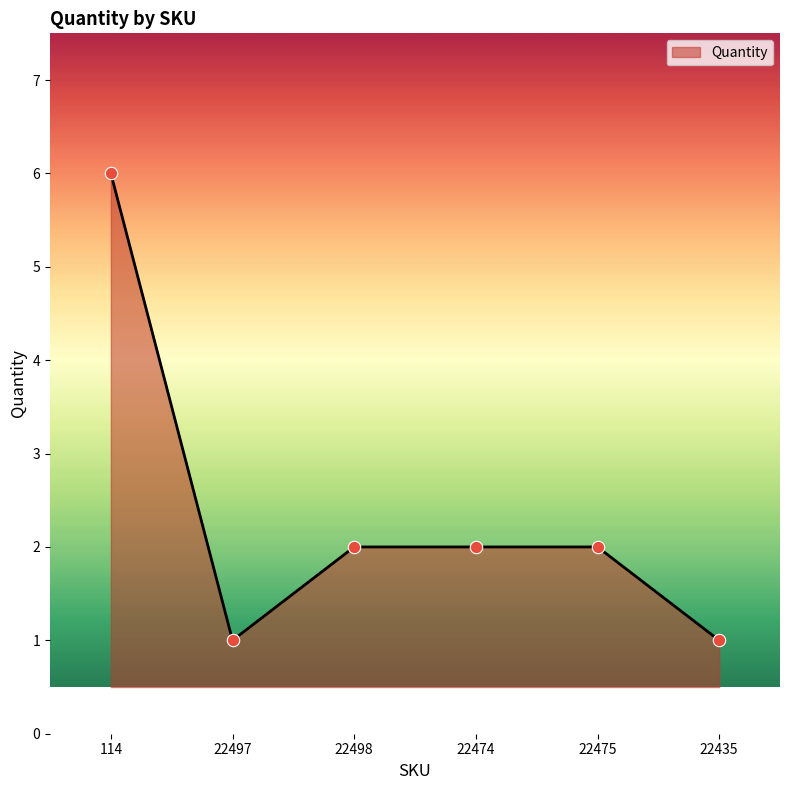

What is the ratio of the value at 22474 to the value at 22498?

1.0